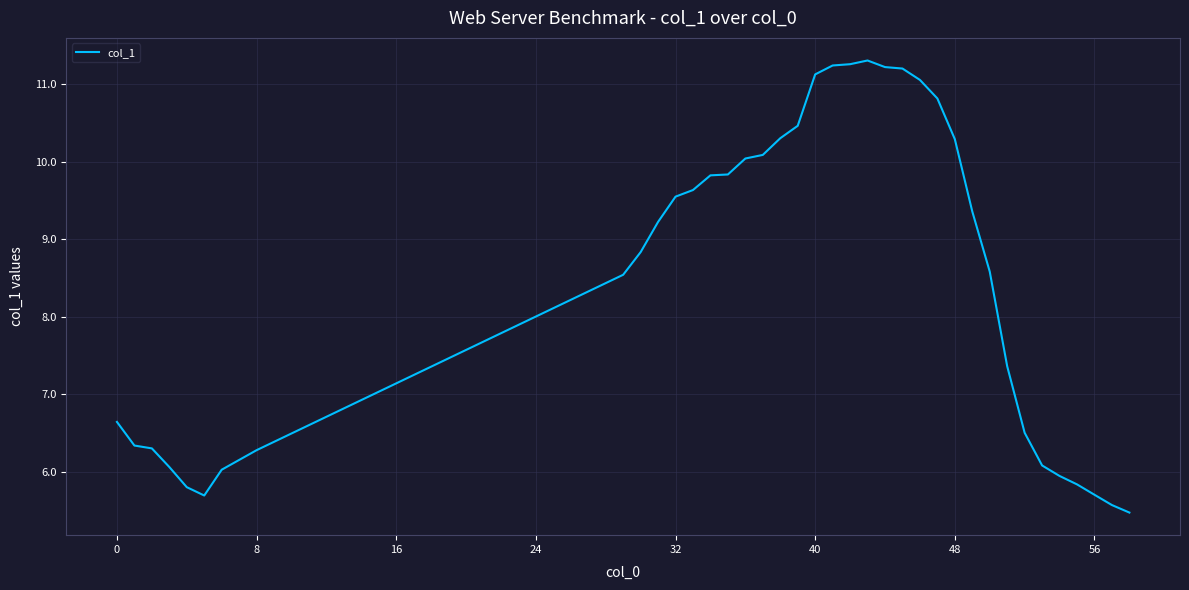

What is the greatest value displayed?

11.3